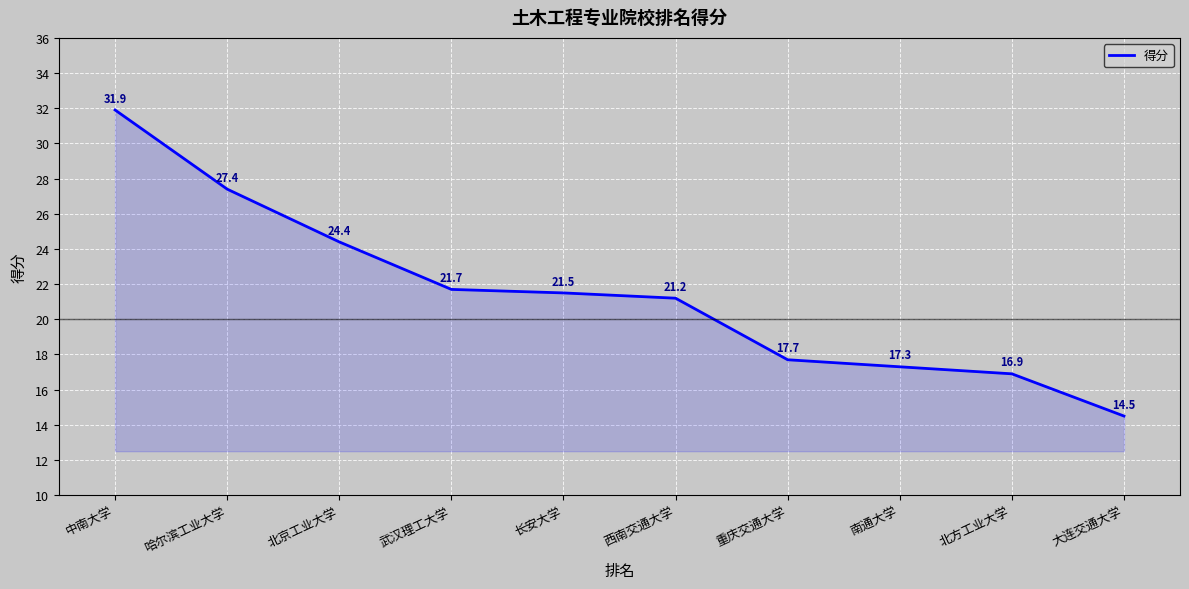

Reading left to right, transcribe all the data shown in this chart.

31.9	27.4	24.4	21.7	21.5	21.2	17.7	17.3	16.9	14.5